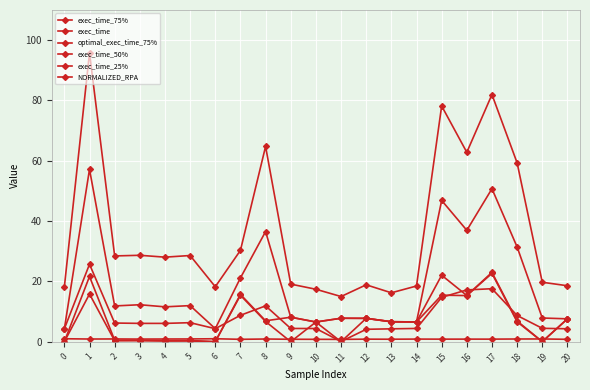

Reading left to right, what are all the values shown in this chart?

exec_time_75%: 4.3	57.2	11.9	12.3	11.6	12.0	4.3	21.2	36.5	8.1	6.5	7.8	7.8	6.6	6.6	46.9	36.9	50.7	31.4	7.9	7.6
exec_time: 18.2	95.8	28.4	28.7	28.0	28.6	18.2	30.3	64.8	19.1	17.4	15.0	18.9	16.2	18.5	78.2	62.8	82.0	59.3	19.7	18.6
optimal_exec_time_75%: 4.3	25.7	6.2	6.1	6.1	6.3	4.3	8.8	11.9	4.4	4.4	0.1	4.1	4.3	4.4	14.7	17.2	17.6	8.7	4.4	4.3
exec_time_50%: 0.0	21.6	0.5	0.5	0.4	0.4	0.0	15.7	6.9	8.1	6.5	7.8	7.8	6.6	6.6	22.0	15.3	23.0	6.9	0.0	7.6
exec_time_25%: 0.0	15.8	0.3	0.3	0.2	0.2	0.0	15.4	6.7	0.0	6.5	0.0	7.7	6.6	6.6	15.4	15.3	22.7	6.6	0.0	7.6
NORMALIZED_RPA: 1.0	0.9	0.9	0.9	0.9	0.9	1.0	0.8	0.9	0.8	0.8	0.8	0.9	0.8	0.9	0.9	0.9	0.9	0.9	0.9	0.8